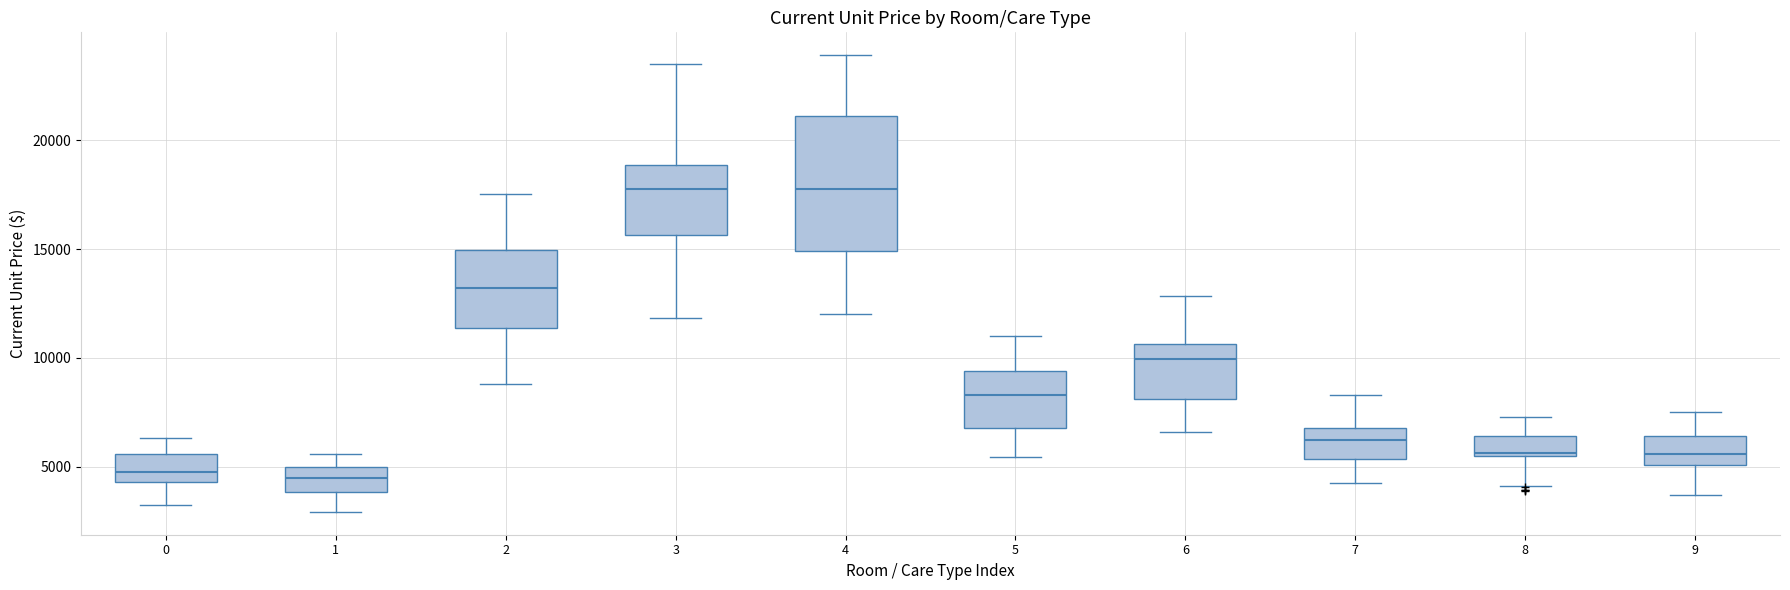

Reading left to right, read every box against the y-axis: the position of its median line, the range the box covers, and the ends of its whiskers. The values are not printed on the chart, so give them approximately, as read against the axis.

0: median 4500 (just above the box's lower edge), box 4500 to 5500, whiskers 3000 to 6500
1: median 4500, box 4000 to 5000, whiskers 3000 to 5500
2: median 13000, box 11500 to 15000, whiskers 9000 to 17500
3: median 18000, box 15500 to 19000, whiskers 12000 to 23500
4: median 18000, box 15000 to 21000, whiskers 12000 to 24000
5: median 8500, box 7000 to 9500, whiskers 5500 to 11000
6: median 10000, box 8000 to 10500, whiskers 6500 to 13000
7: median 6000, box 5500 to 7000, whiskers 4000 to 8500
8: median 5500 (just above the box's lower edge), box 5500 to 6500, whiskers 4000 to 7500
9: median 5500, box 5000 to 6500, whiskers 3500 to 7500